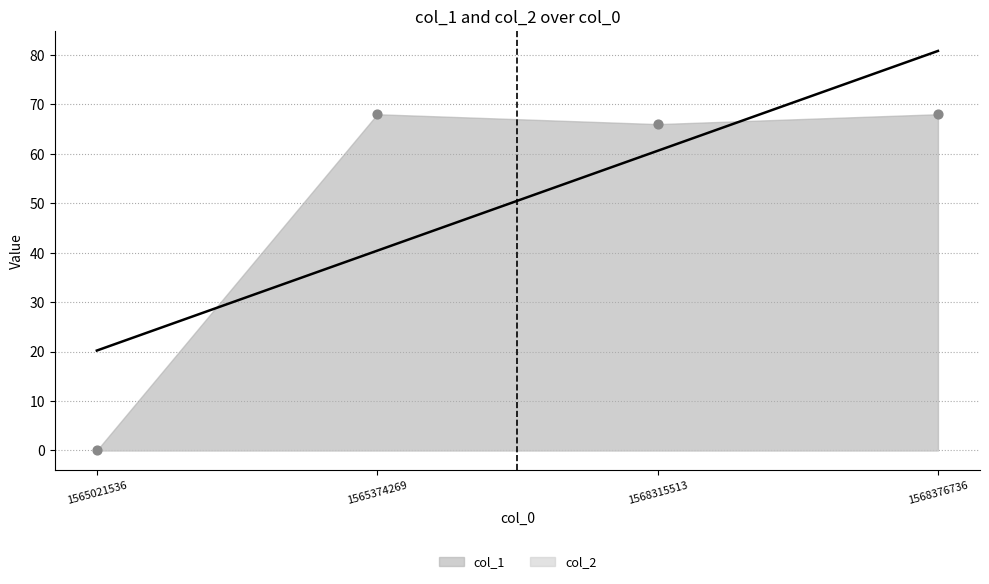

What is the ratio of the value at 1568315513 to the value at 1568376736?

1.0